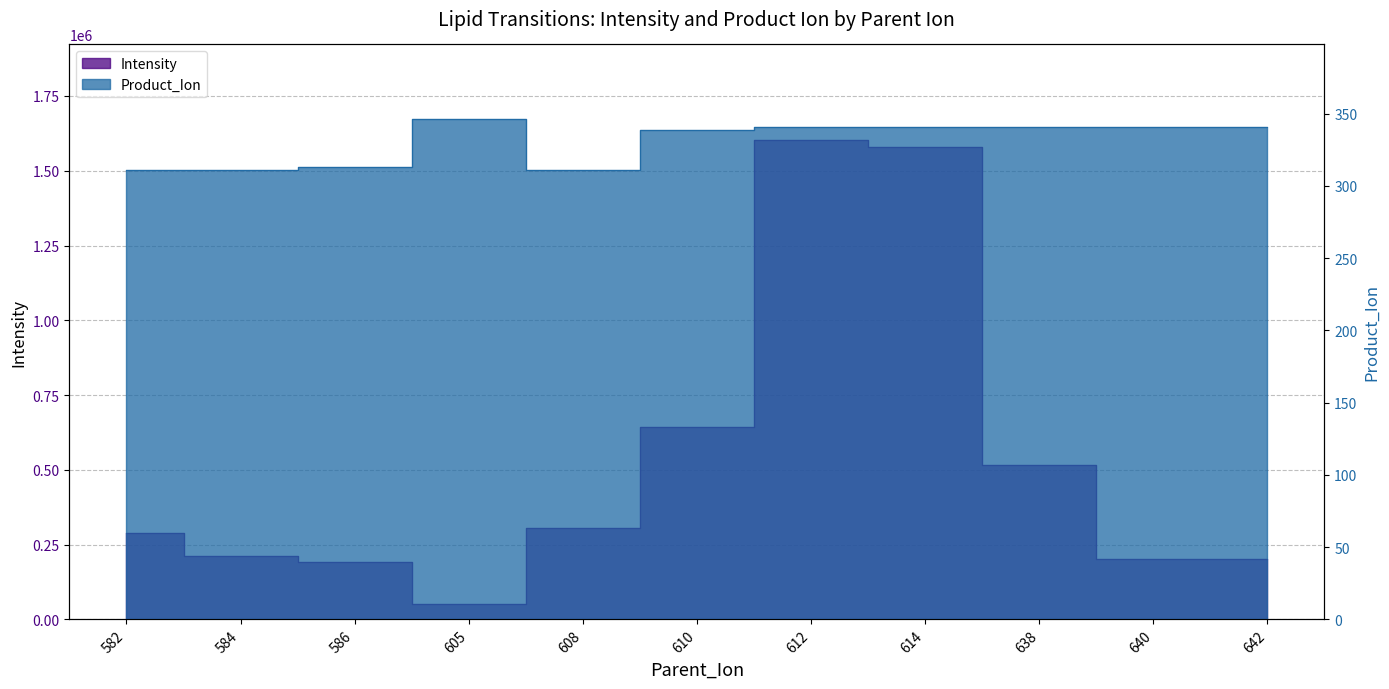

At how many categories does at least one series exceed 1596612?

1